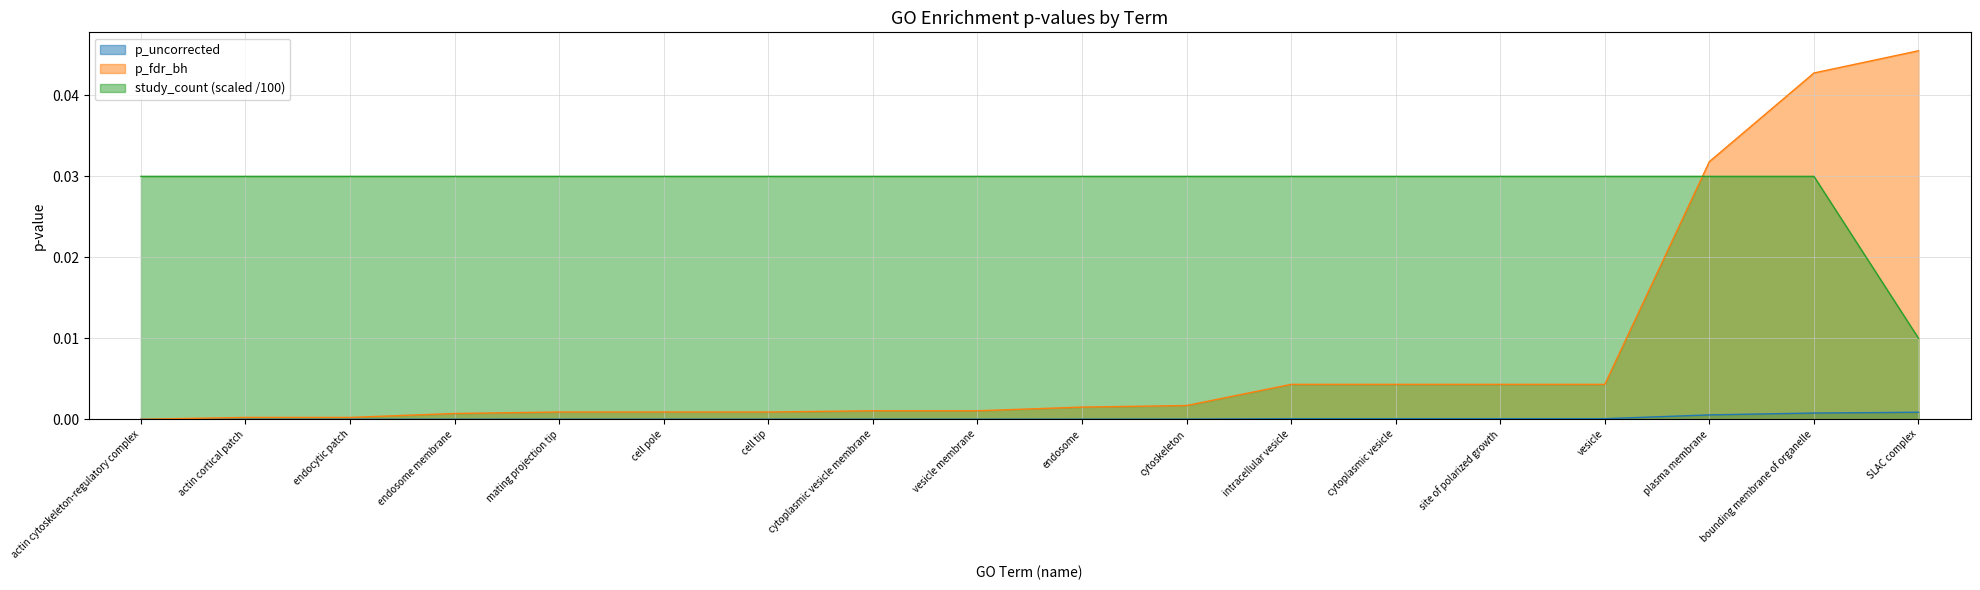

Is it true that p_uncorrected equals 0.0 at cytoplasmic vesicle membrane?

True